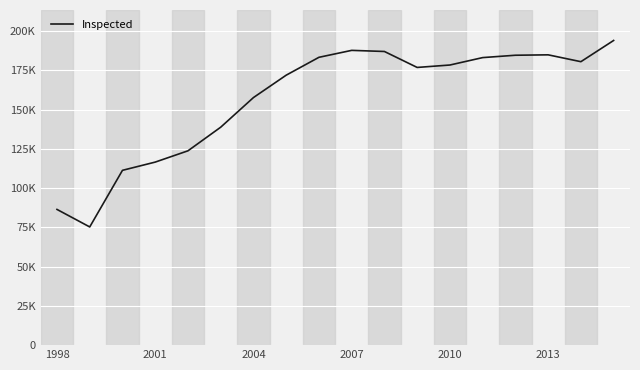

What is the difference between the second highest and minimum values?

112418